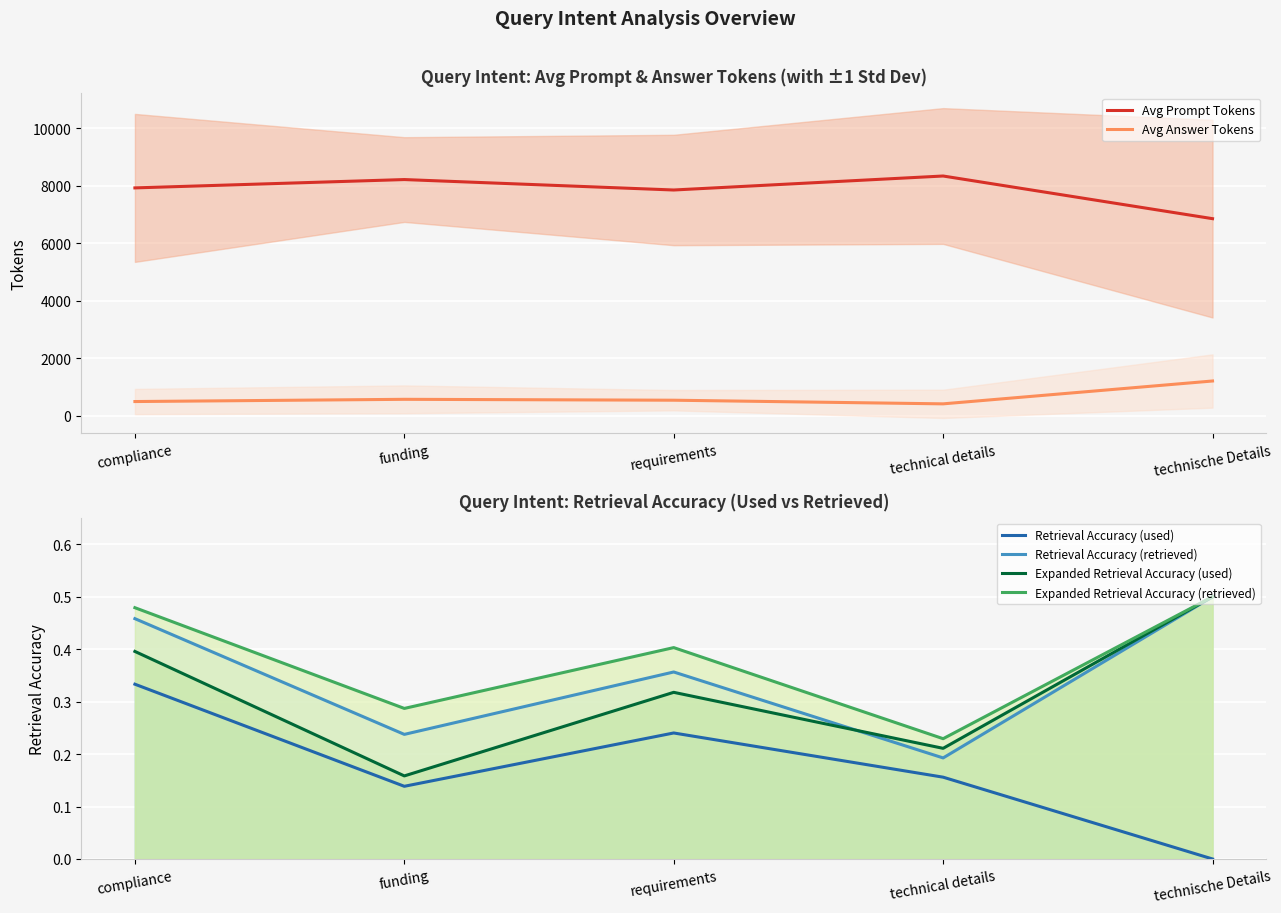

What is the difference between the maximum and minimum values in the Expanded Retrieval Accuracy (used) series?

0.3